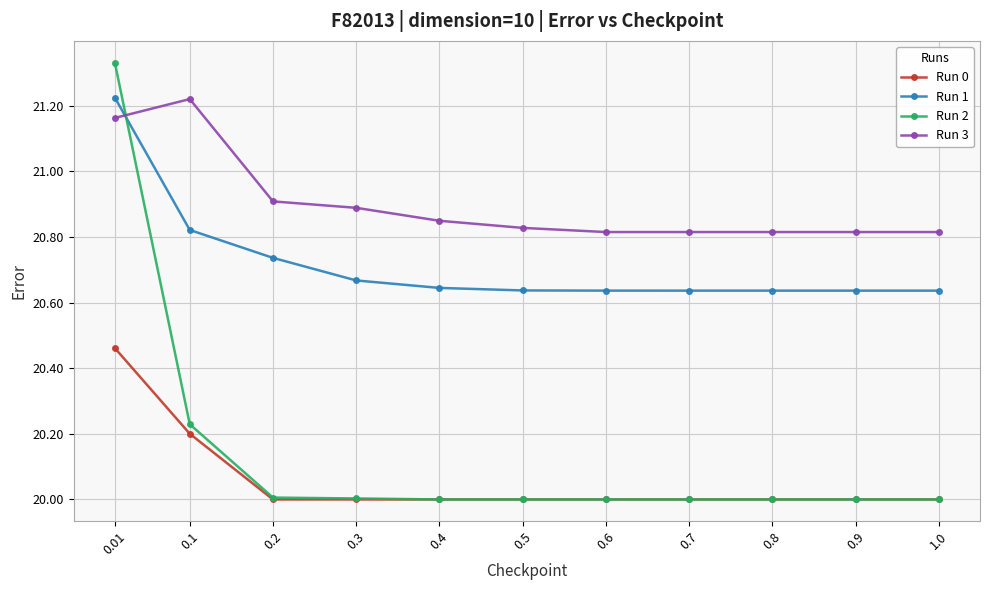

Which series has the widest spread of values?

Run 2